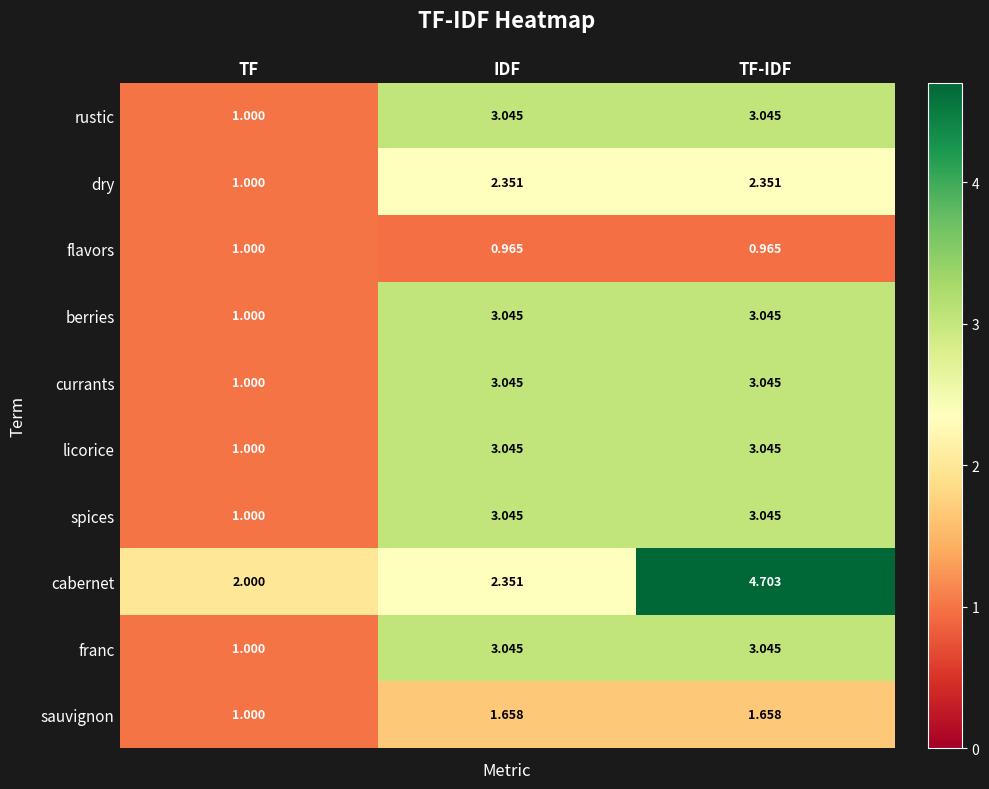

Between TF and TF-IDF, which series saw the biggest shift?

cabernet